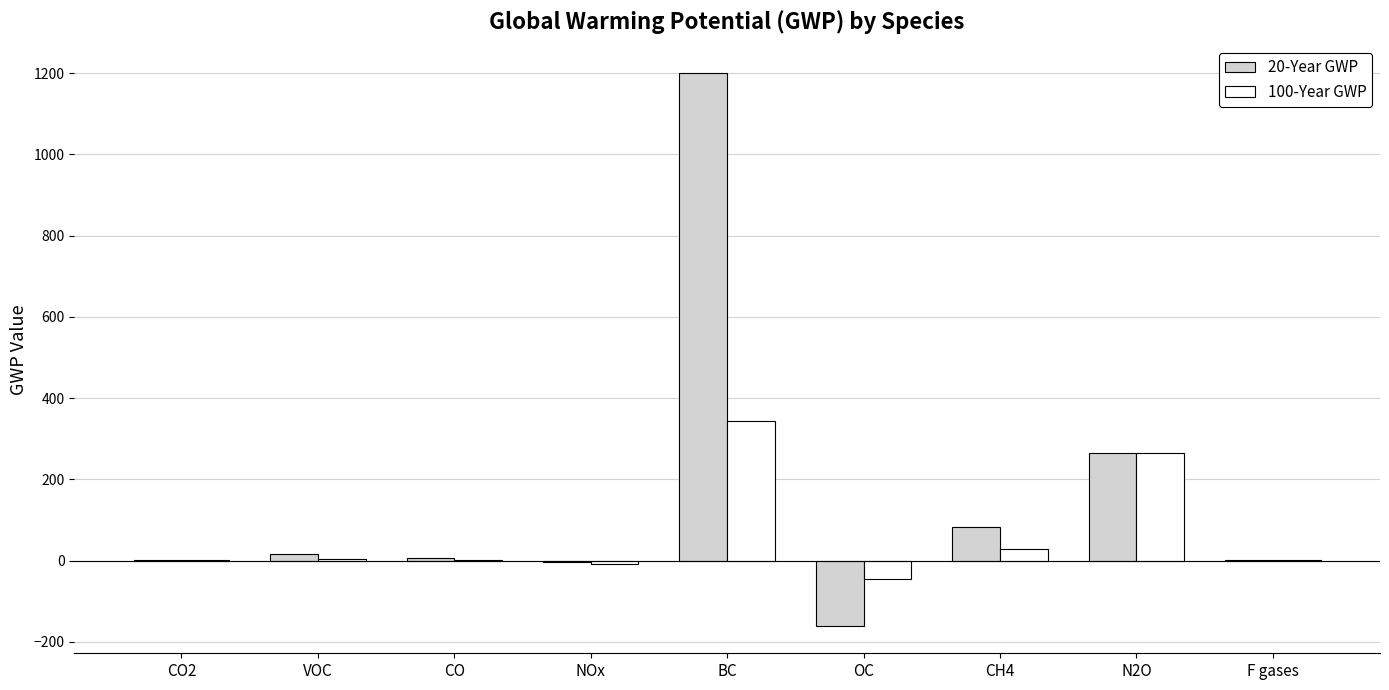

What is the sum of all 20-Year GWP values?

1409.4